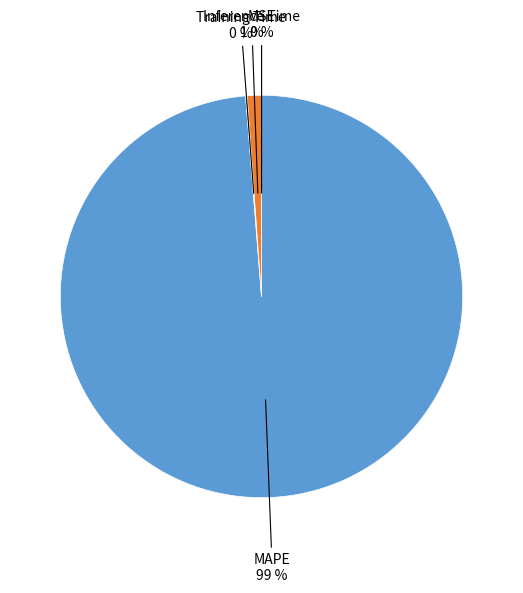

To the nearest percent, what is the average slice percentage?

25%